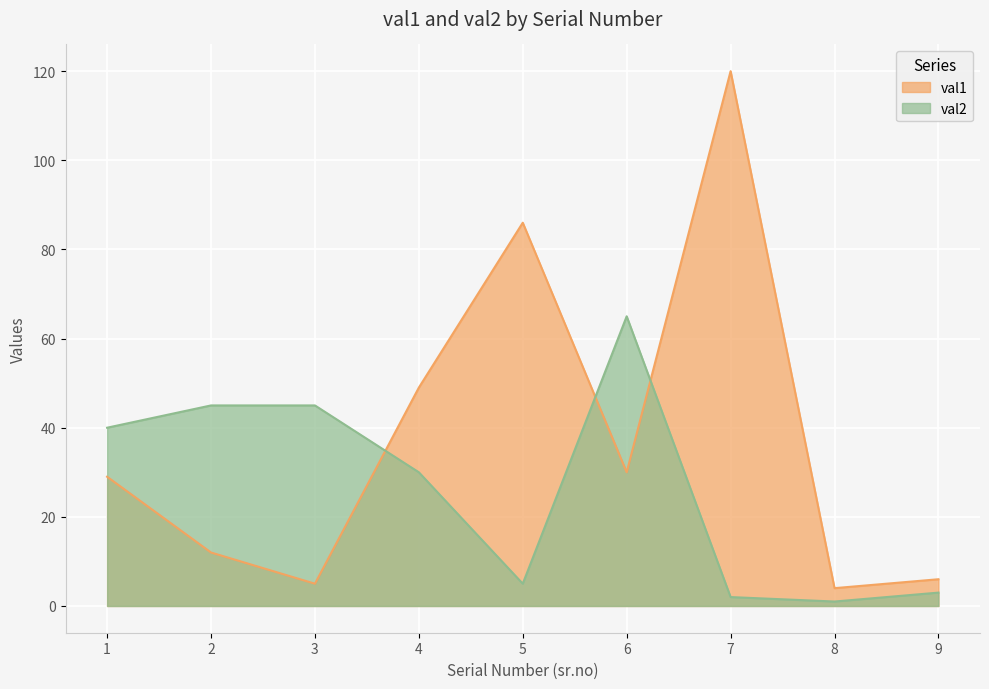

How many distinct data groups are displayed?

2